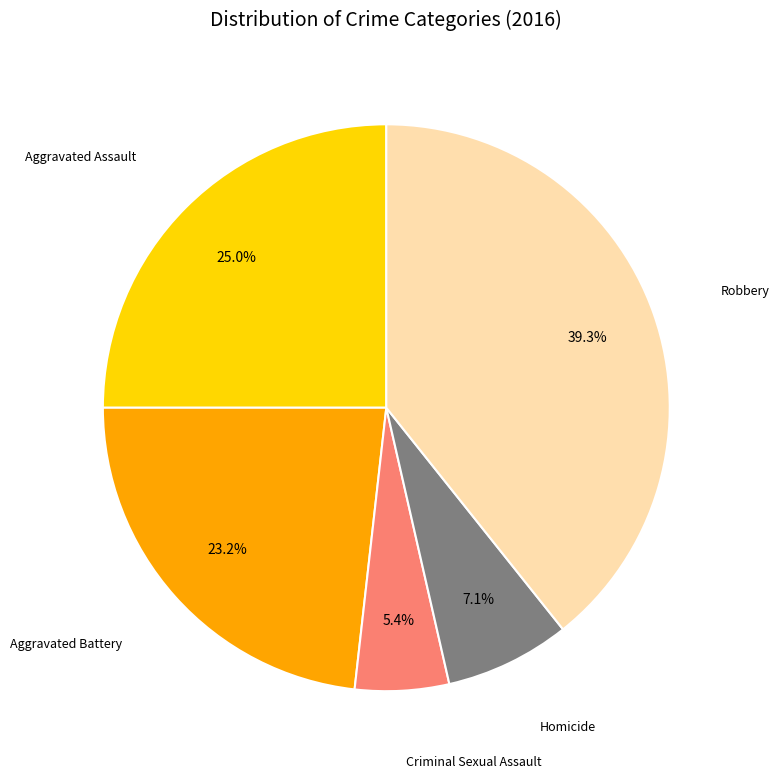

Is there a majority slice in this chart?

No